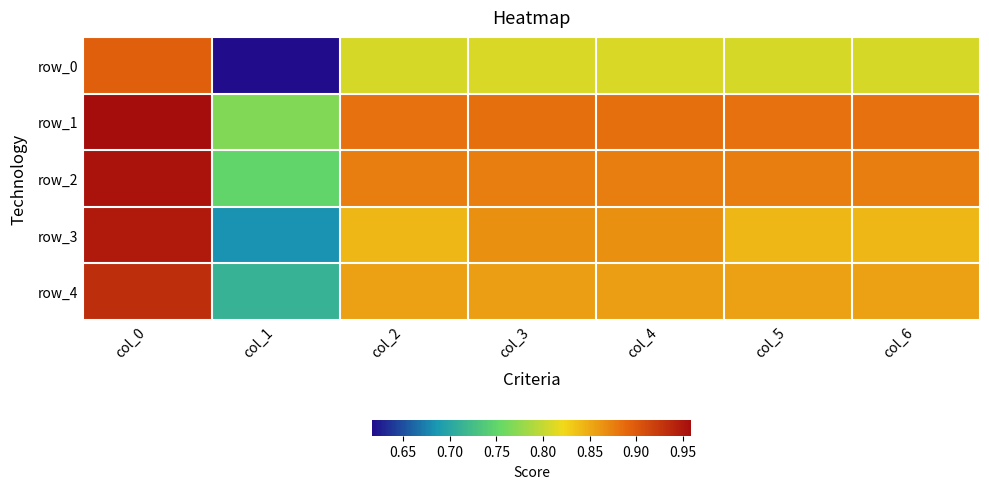

Is it true that row_1 equals 1.0 at col_0?

True